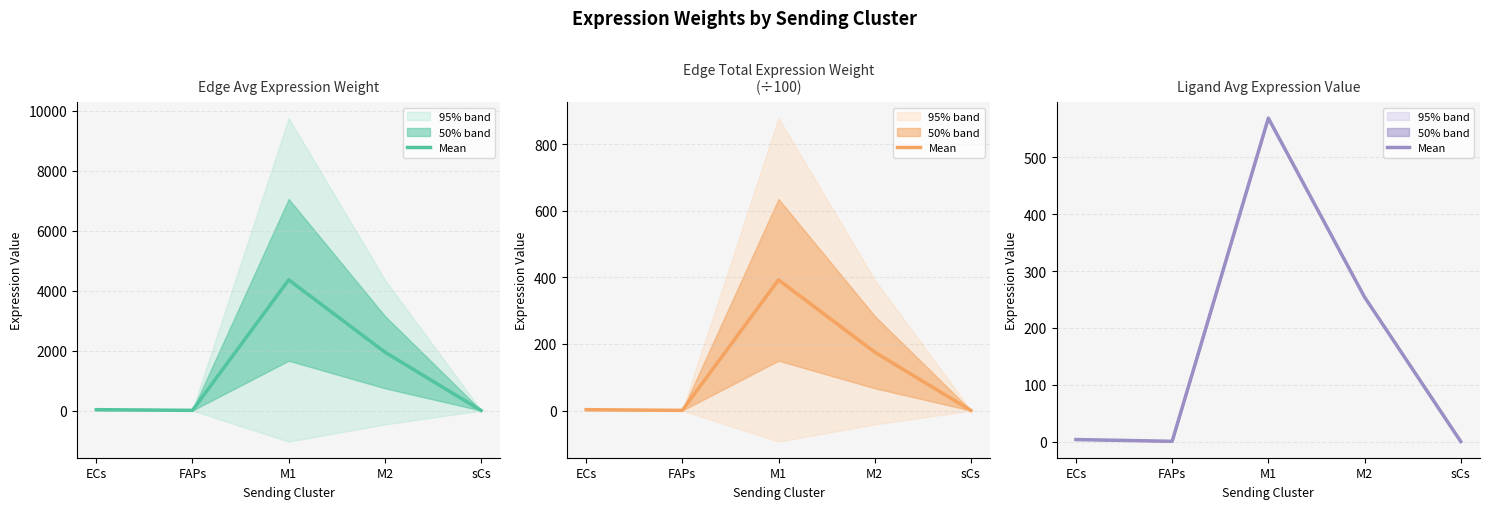

What is the difference between the values at FAPs and M1?

568.0